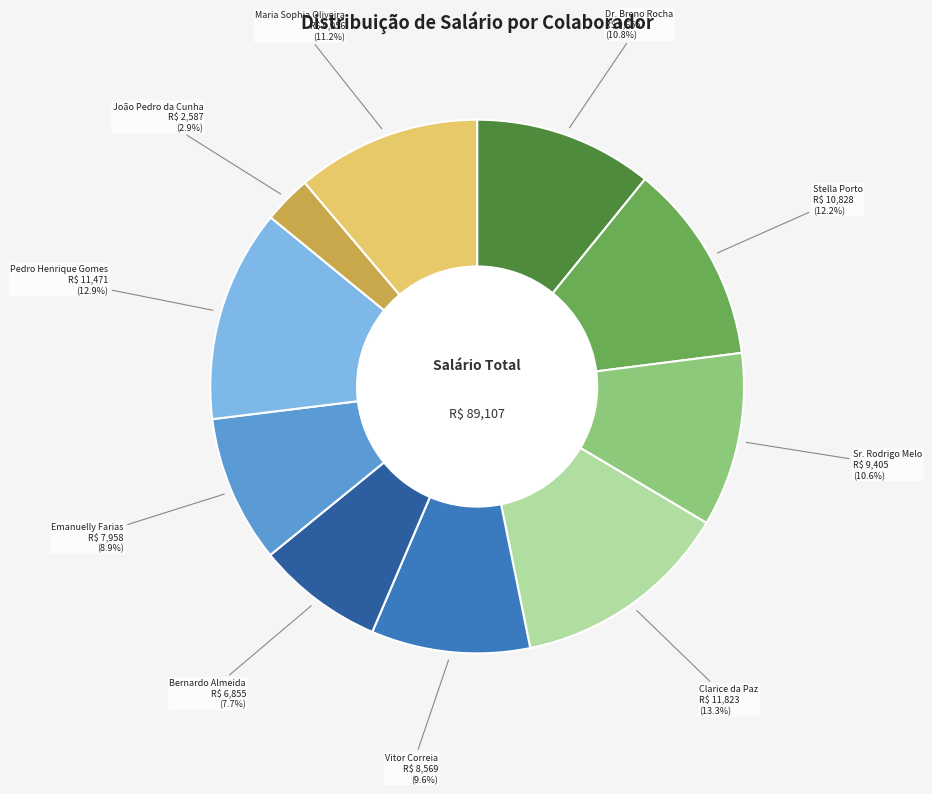

Is there a majority slice in this chart?

No